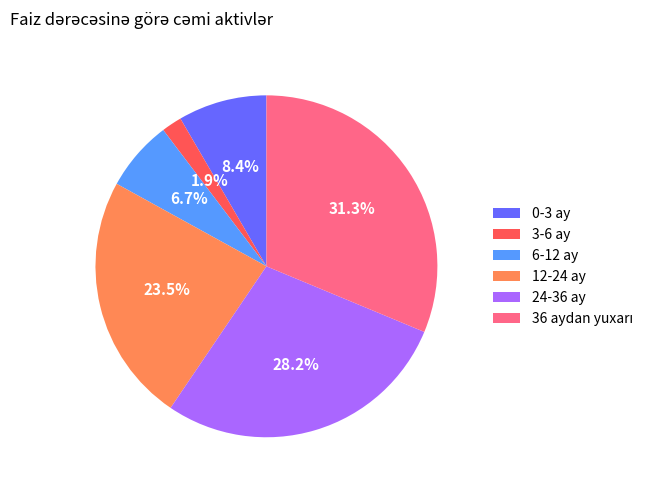

What is the smallest slice in the pie chart?

3-6 ay